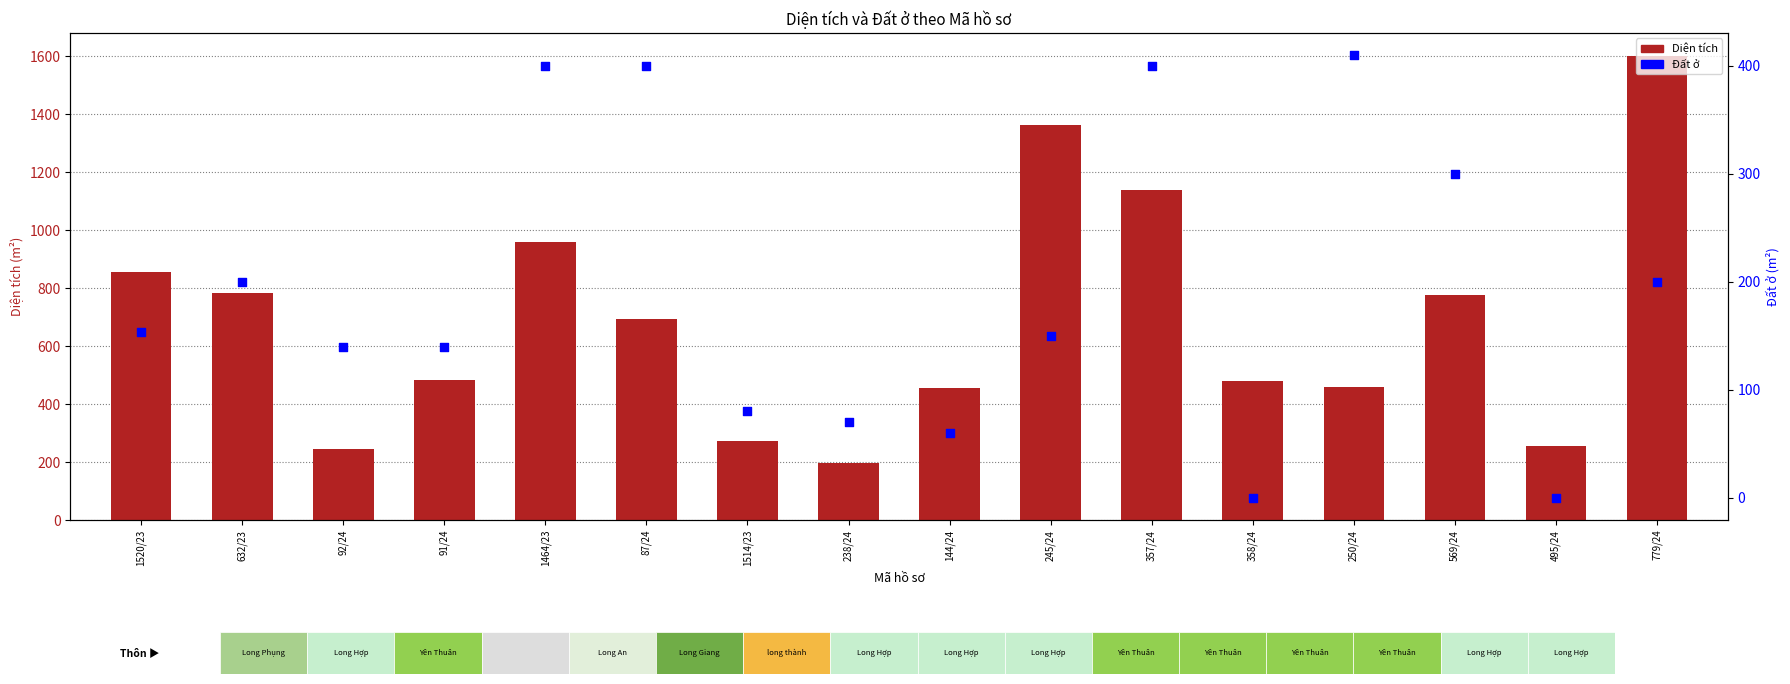

Which series has the largest total across all categories?

Diện tích